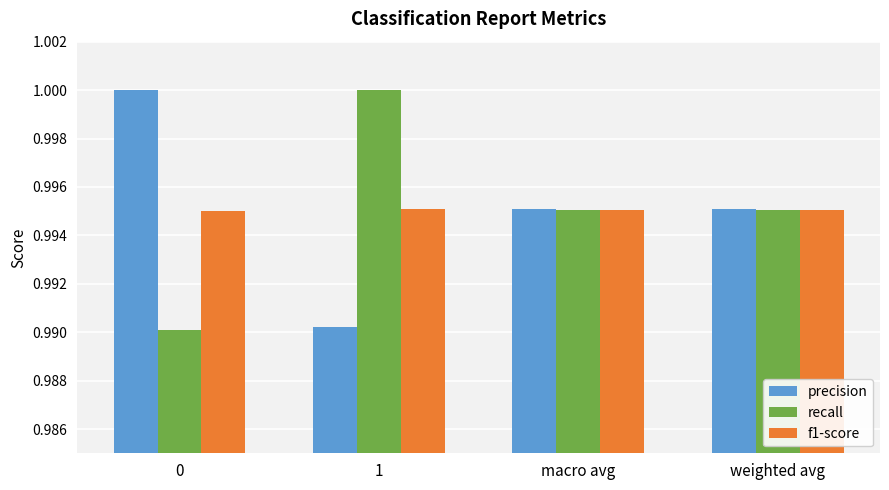

The f1-score series shows 0.6 at 1. True or false?

False